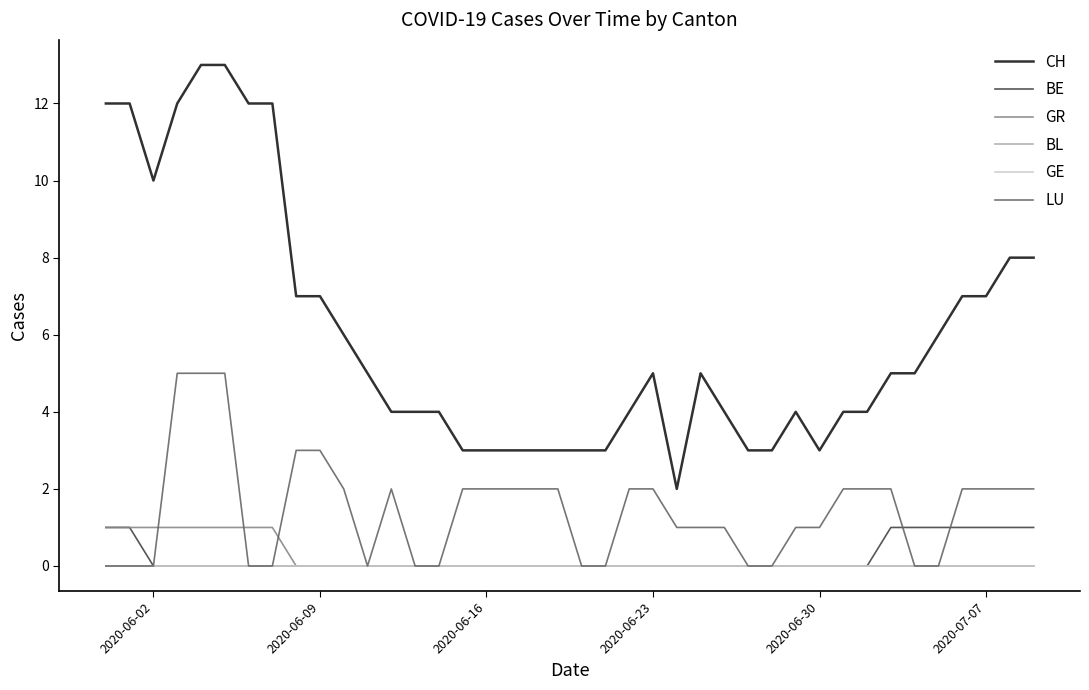

Does the chart have visible grid lines?

No